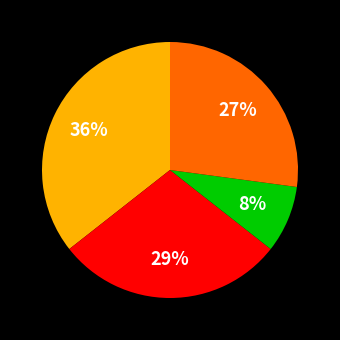

To the nearest percent, what is the average slice percentage?

25%